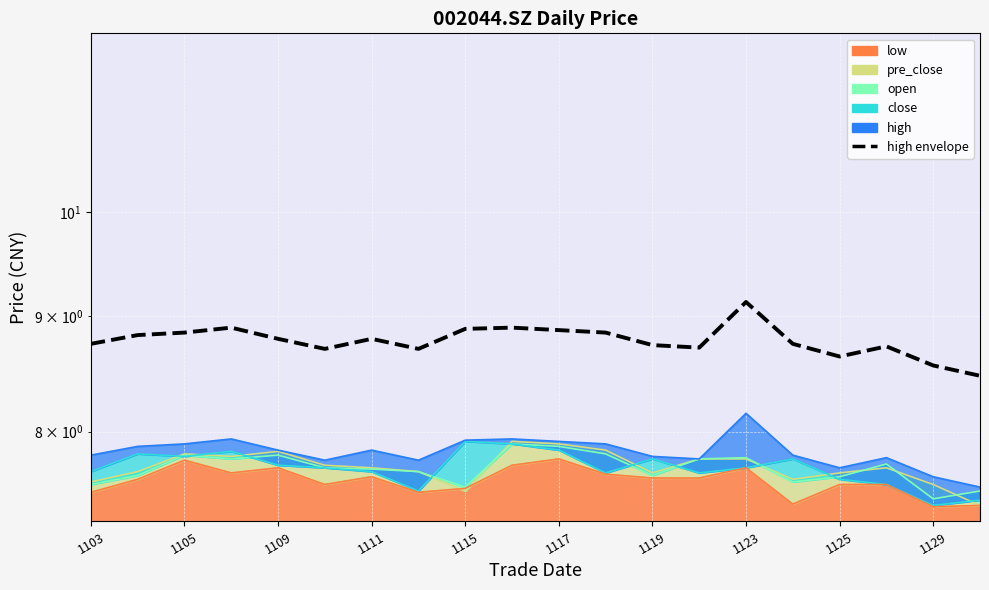

What is the average value?

8.8